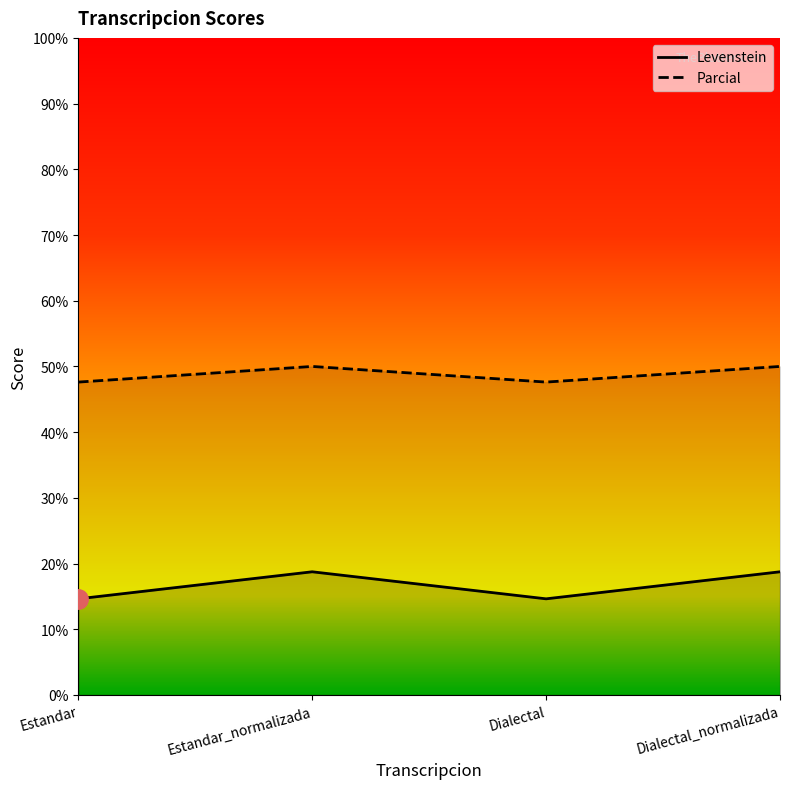

What value does the Parcial series have at Estandar?

47.6